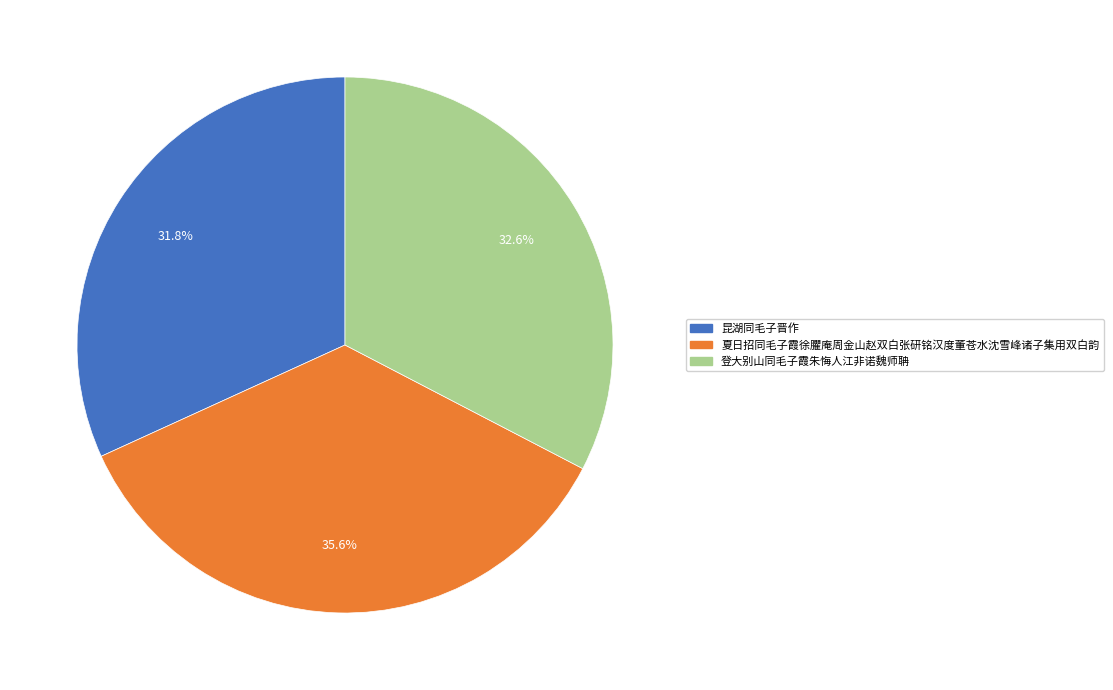

Combined, what portion of the pie is 夏日招同毛子霞徐臞庵周金山赵双白张研铭汉度董苍水沈雪峰诸子集用双白韵 and 昆湖同毛子晋作?

67.4%